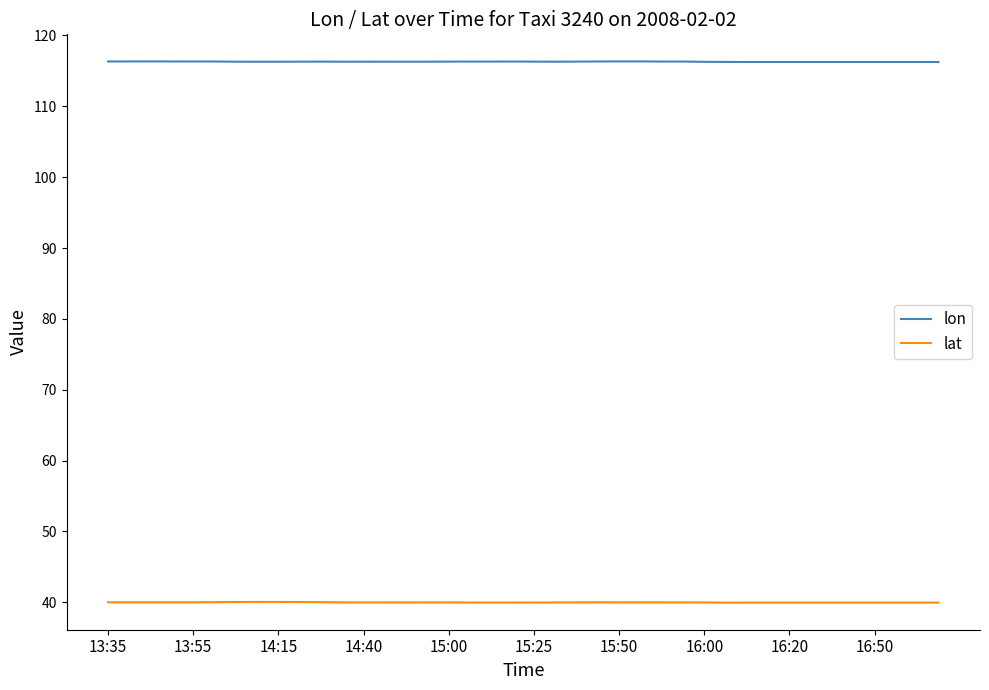

True or false: lon and lat intersect in this chart.

False